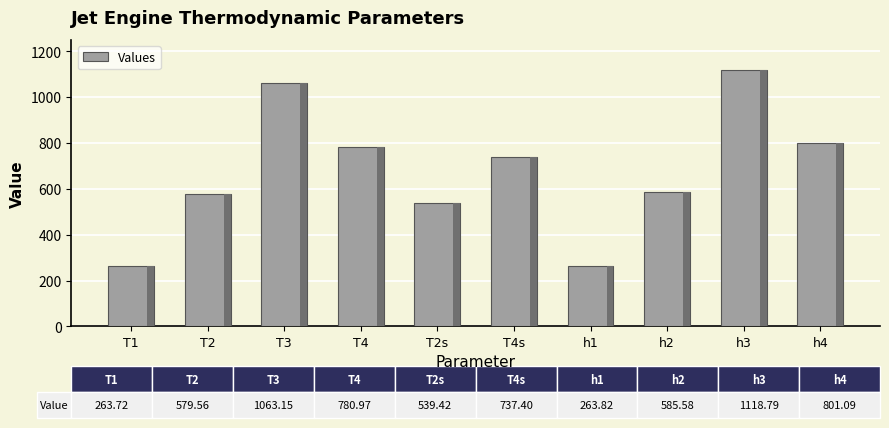

What is the value of the 3rd bar from the left?

1063.2